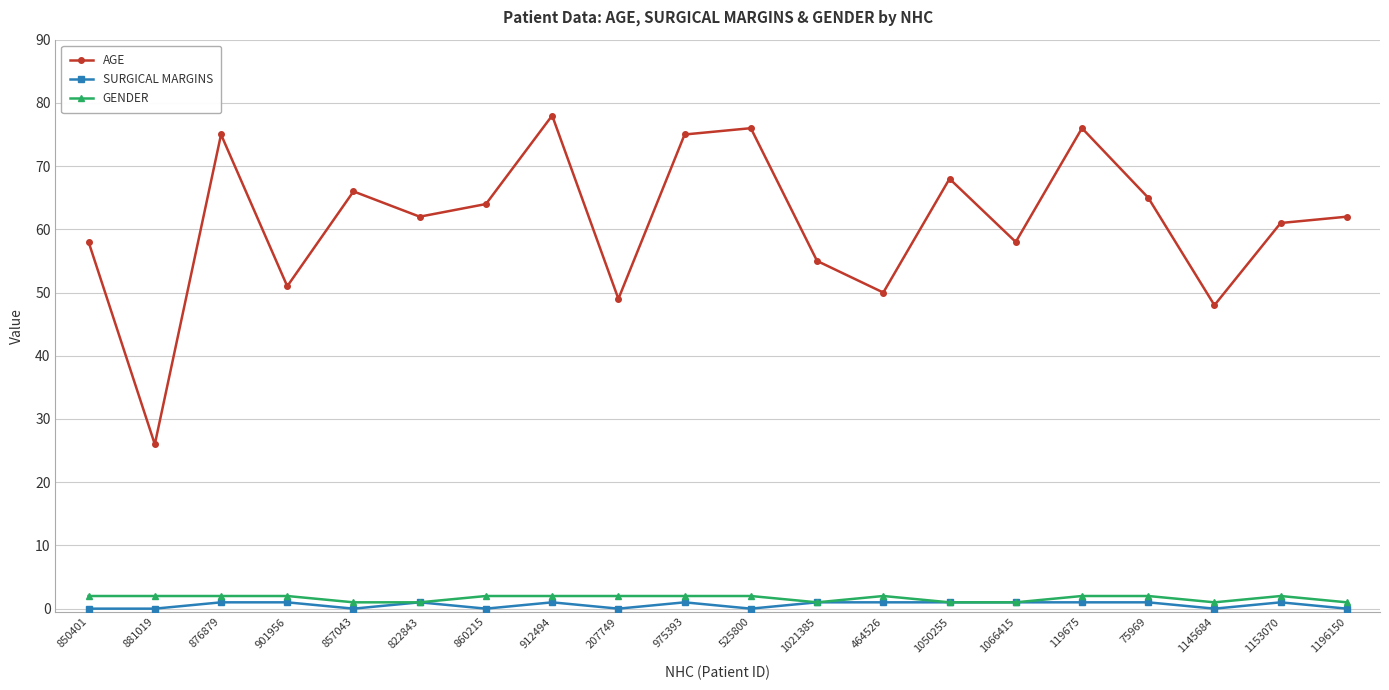

Reading left to right, extract all data points from this chart.

AGE: 58	26	75	51	66	62	64	78	49	75	76	55	50	68	58	76	65	48	61	62
SURGICAL MARGINS: 0	0	1	1	0	1	0	1	0	1	0	1	1	1	1	1	1	0	1	0
GENDER: 2	2	2	2	1	1	2	2	2	2	2	1	2	1	1	2	2	1	2	1